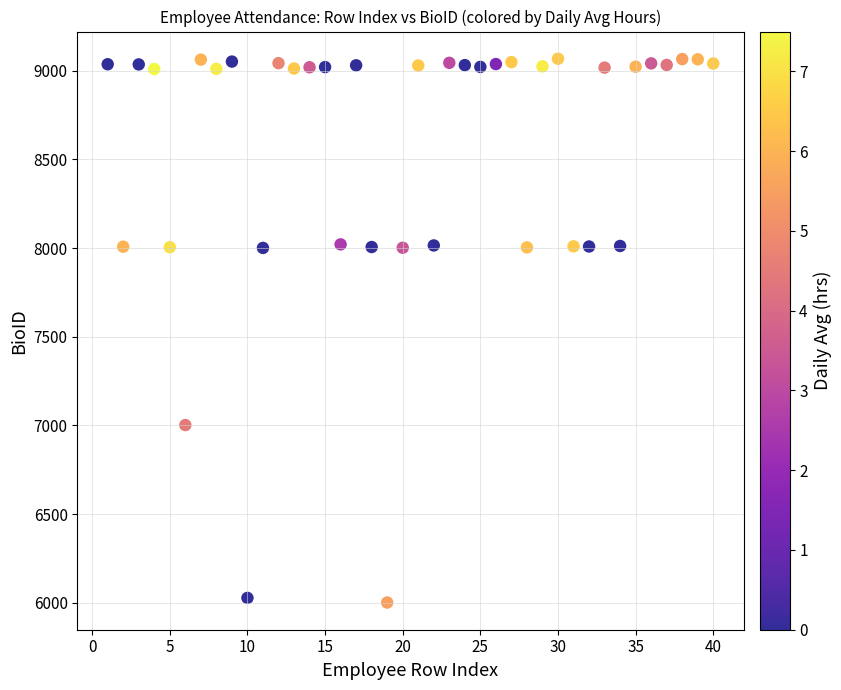

What is the range of X values (max minus min)?

39